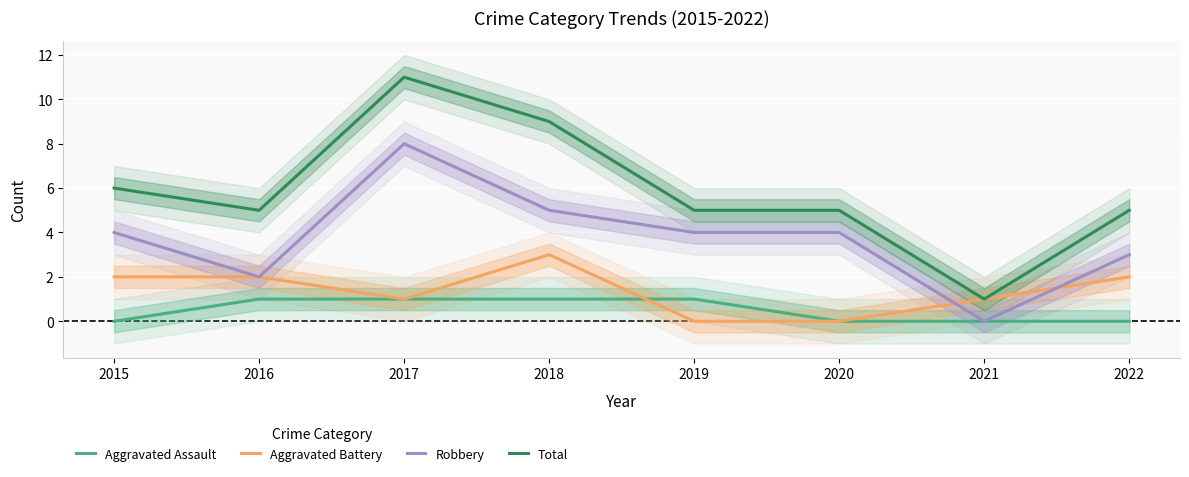

What is the lowest value of the Total series?

1